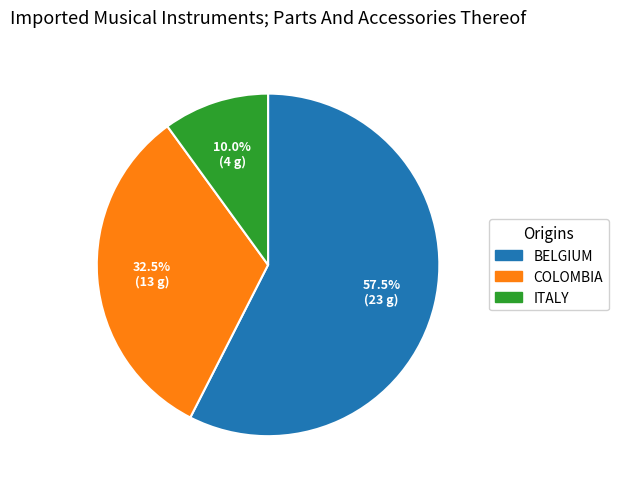

Is there a majority slice in this chart?

Yes